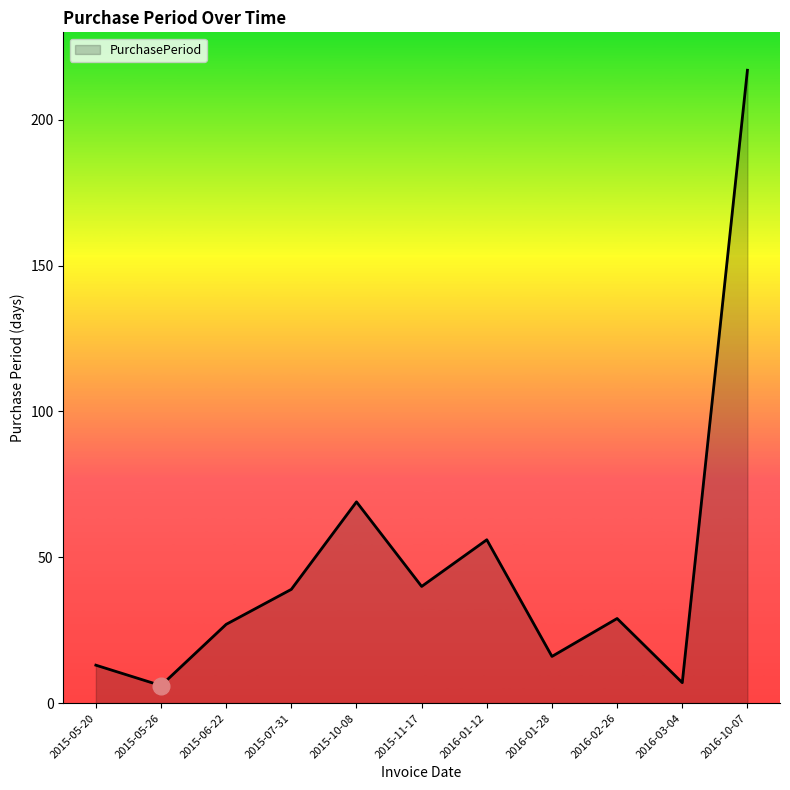

Reading right to left, transcribe all the data shown in this chart.

217	7	29	16	56	40	69	39	27	6	13